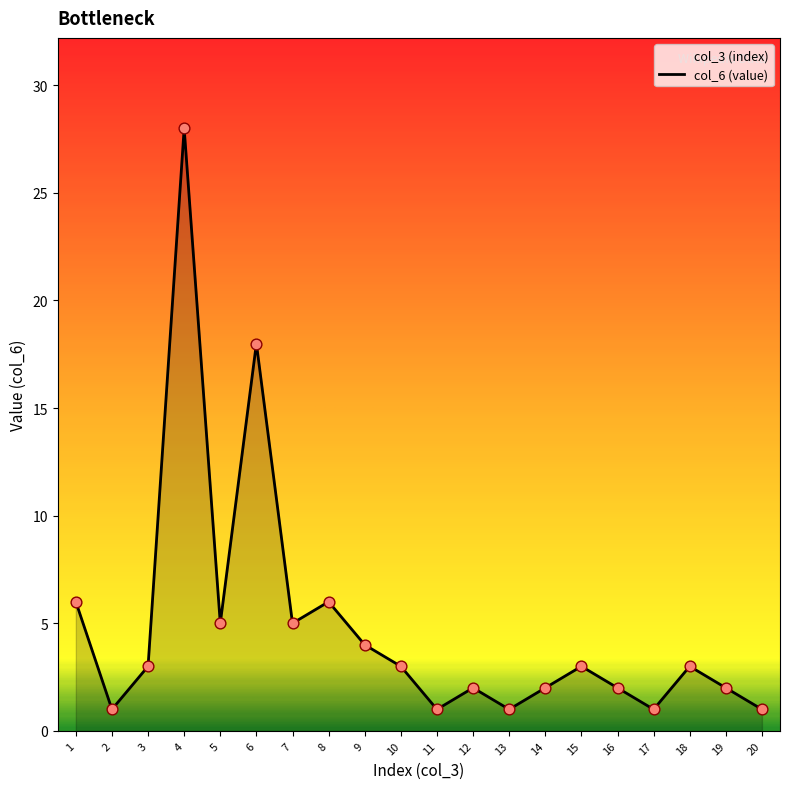

Which has a higher value, 13 or 1?

1